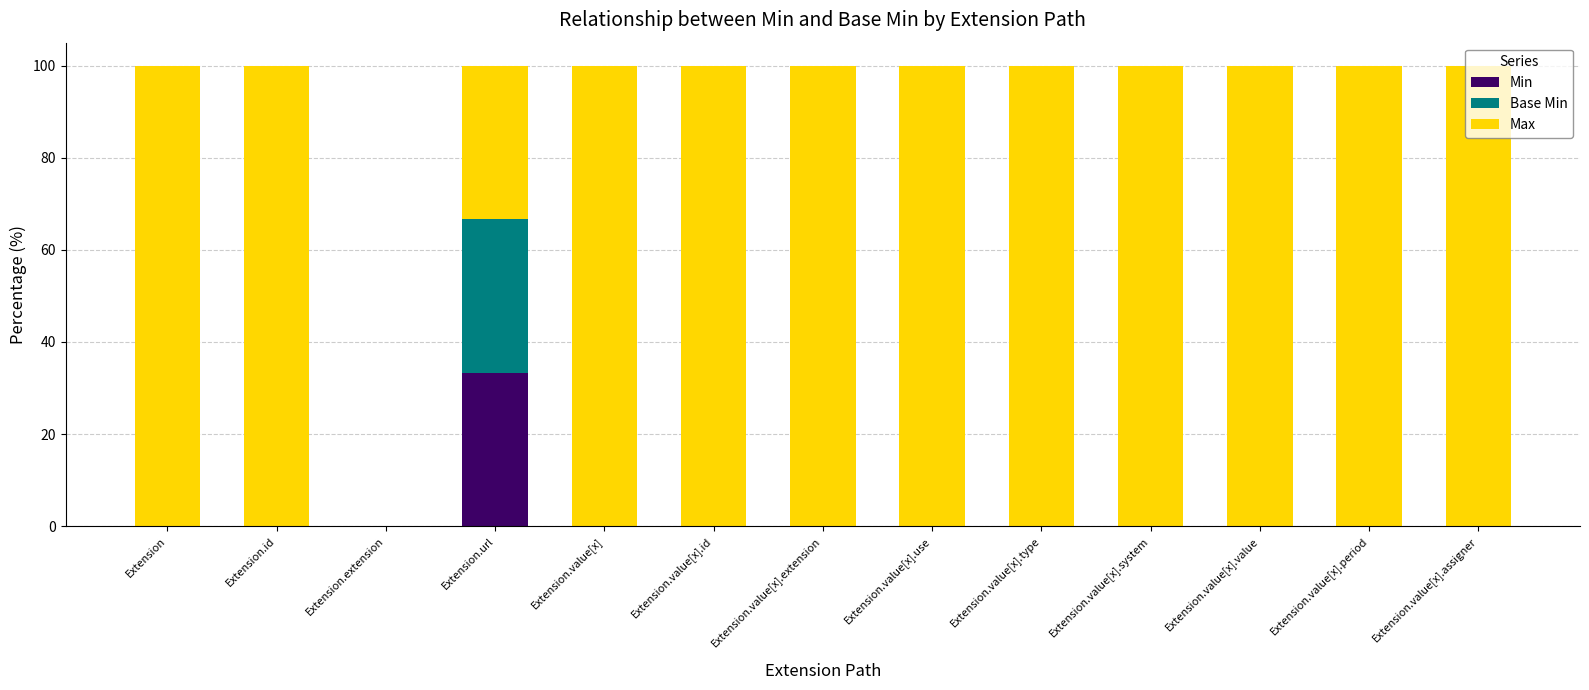

What are all the series names shown in the legend?

Min, Base Min, Max